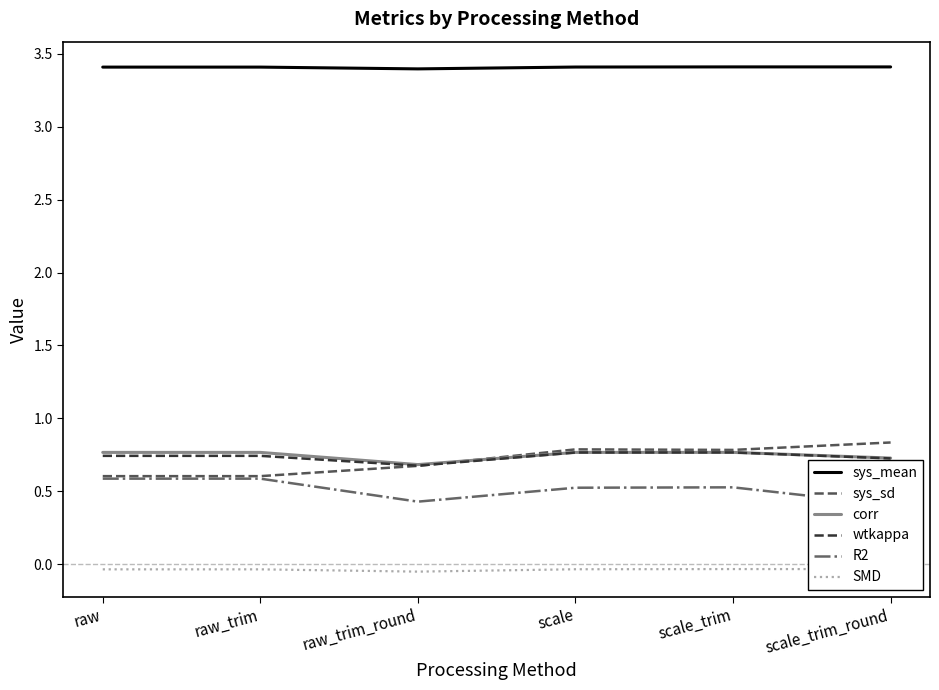

Reading right to left, what are all the values shown in this chart?

sys_mean: scale_trim_round=3.4	scale_trim=3.4	scale=3.4	raw_trim_round=3.4	raw_trim=3.4	raw=3.4
sys_sd: scale_trim_round=0.8	scale_trim=0.8	scale=0.8	raw_trim_round=0.7	raw_trim=0.6	raw=0.6
corr: scale_trim_round=0.7	scale_trim=0.8	scale=0.8	raw_trim_round=0.7	raw_trim=0.8	raw=0.8
wtkappa: scale_trim_round=0.7	scale_trim=0.8	scale=0.8	raw_trim_round=0.7	raw_trim=0.7	raw=0.7
R2: scale_trim_round=0.4	scale_trim=0.5	scale=0.5	raw_trim_round=0.4	raw_trim=0.6	raw=0.6
SMD: scale_trim_round=-0.0	scale_trim=-0.0	scale=-0.0	raw_trim_round=-0.0	raw_trim=-0.0	raw=-0.0